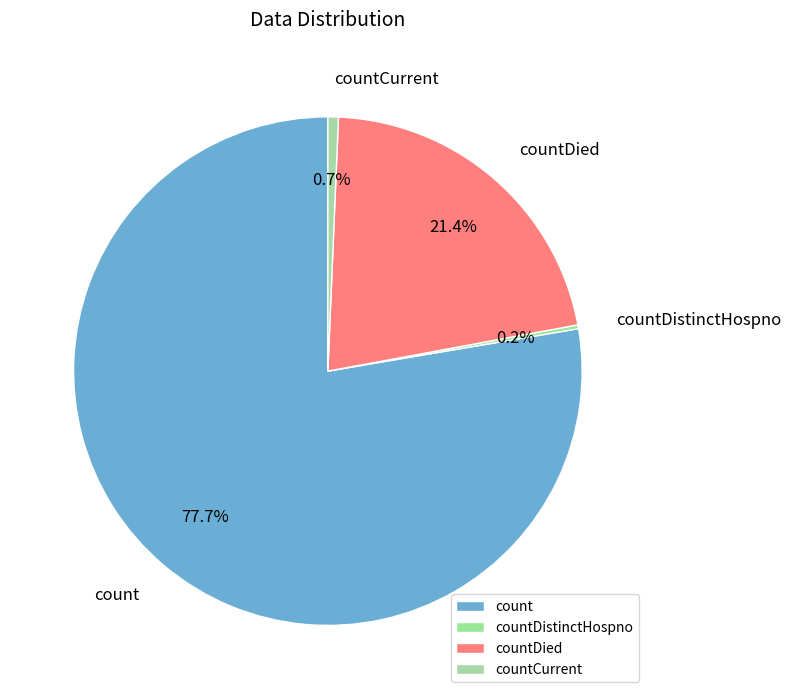

Which category accounts for the majority?

count